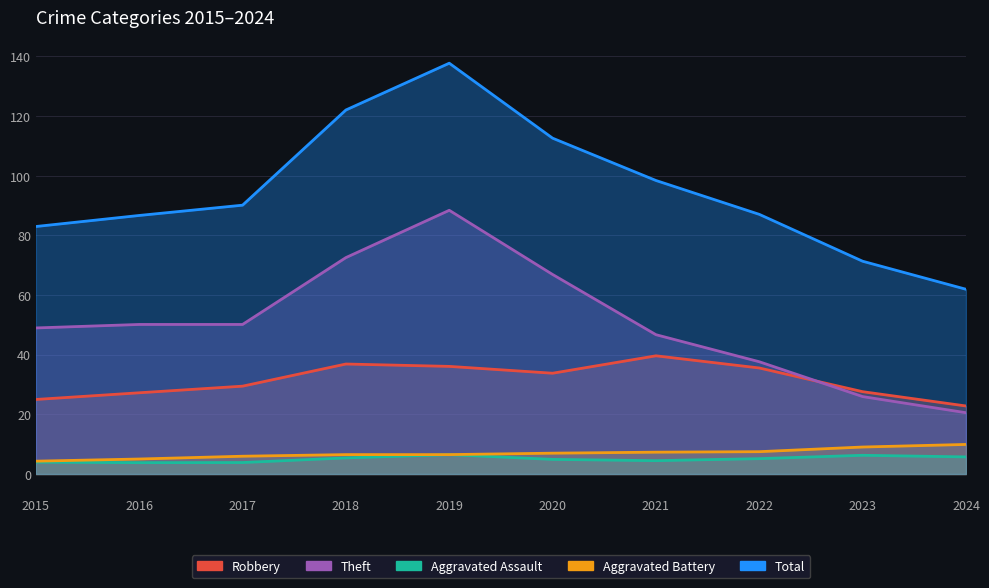

What is the sum of all Aggravated Battery values?

69